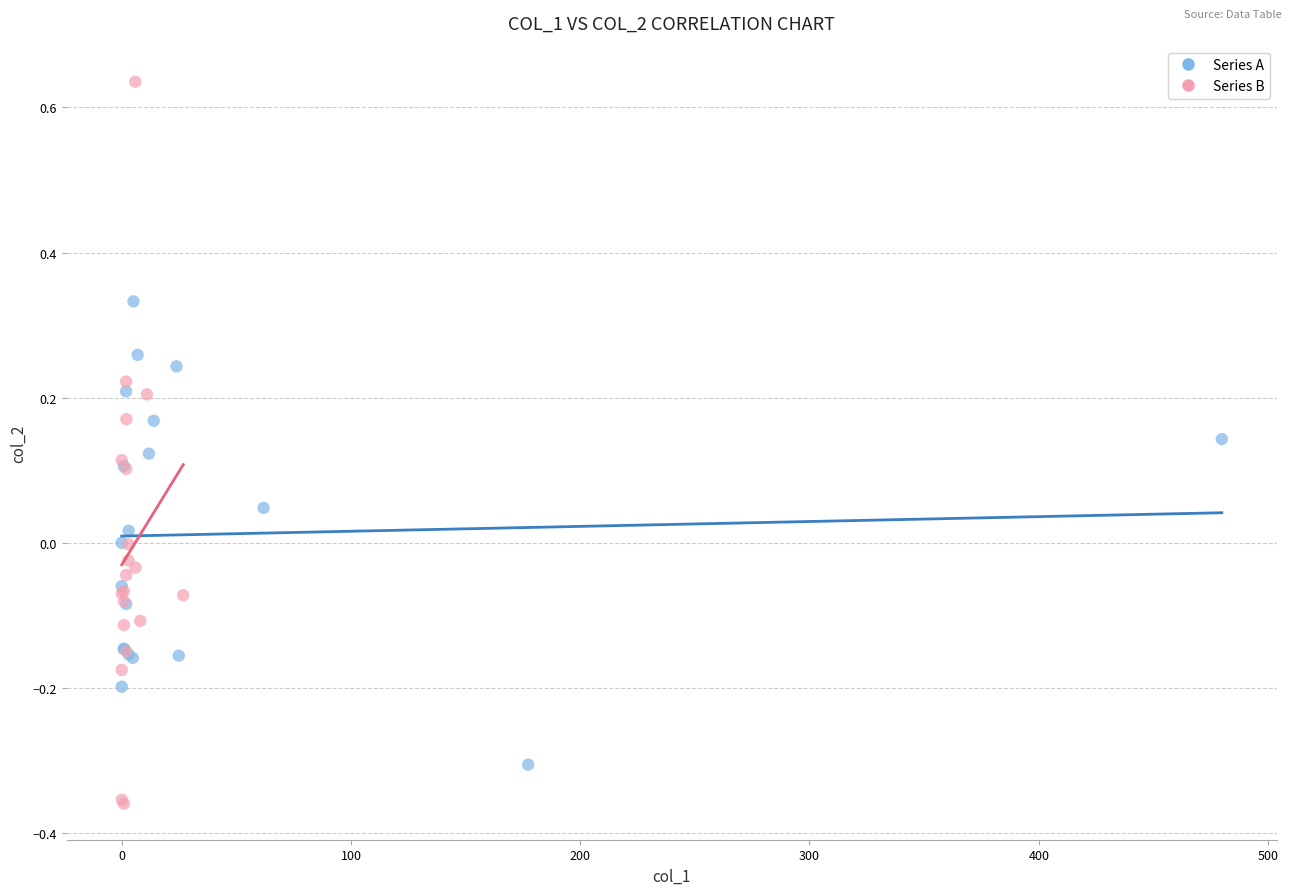

Which series reaches the minimum Y coordinate?

Series B